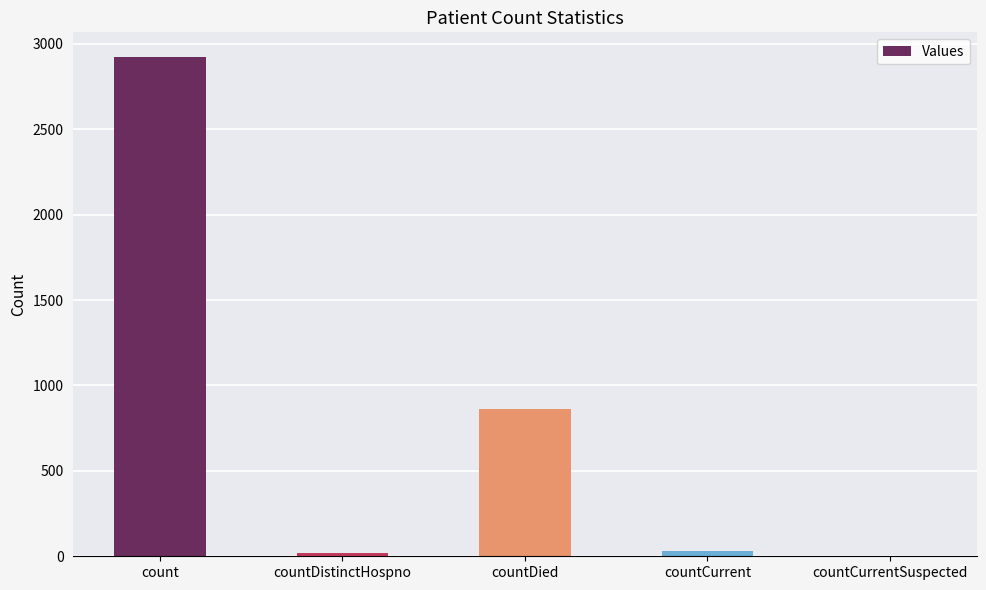

What is the maximum value shown in the chart?

2921